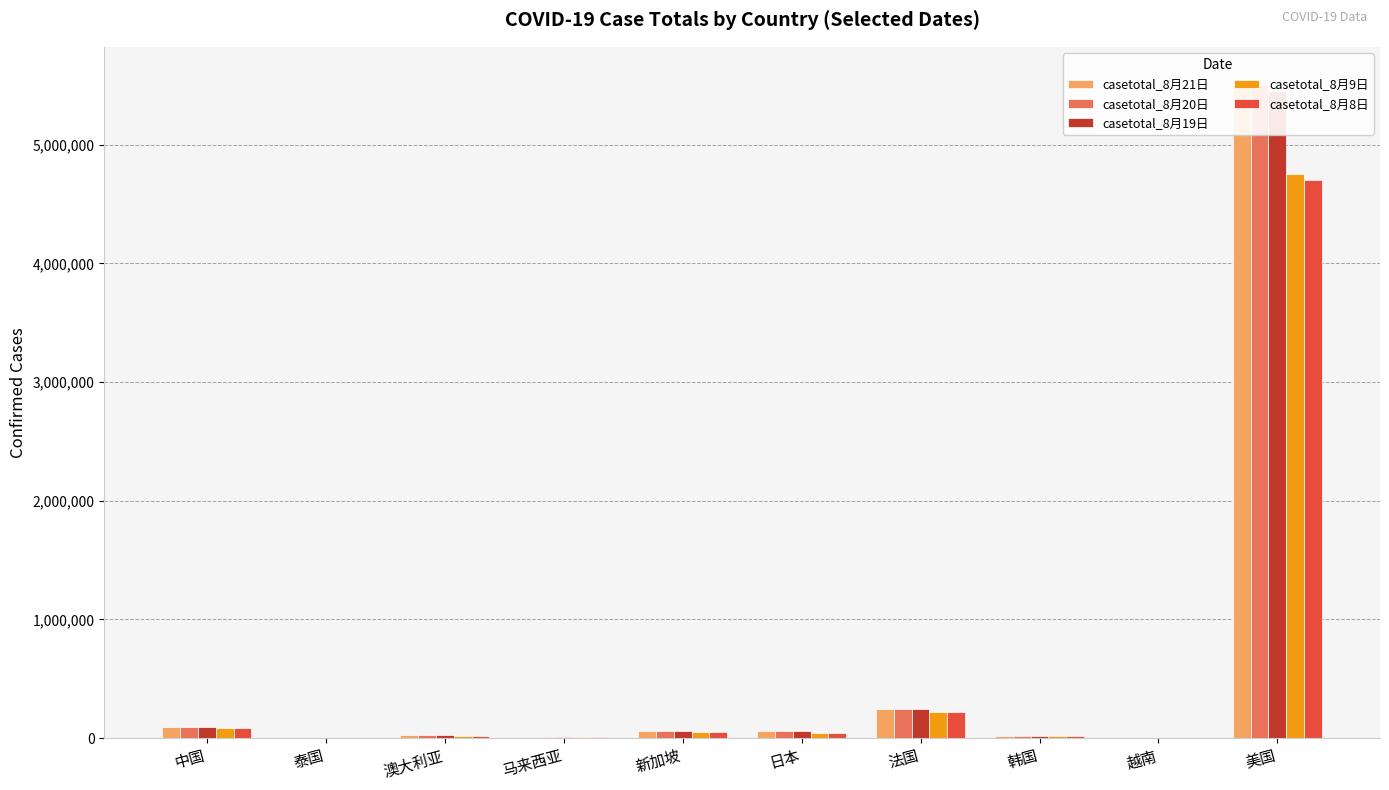

What are all the series names shown in the legend?

casetotal_8月21日, casetotal_8月20日, casetotal_8月19日, casetotal_8月9日, casetotal_8月8日